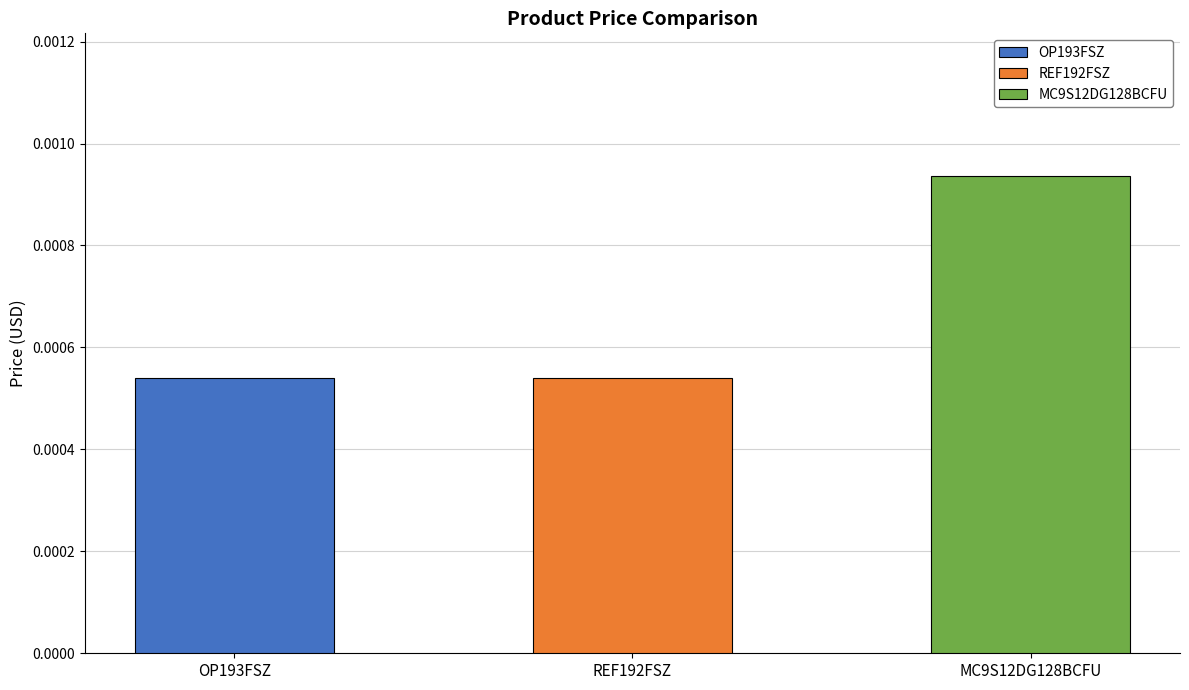

Are the bars horizontal?

No